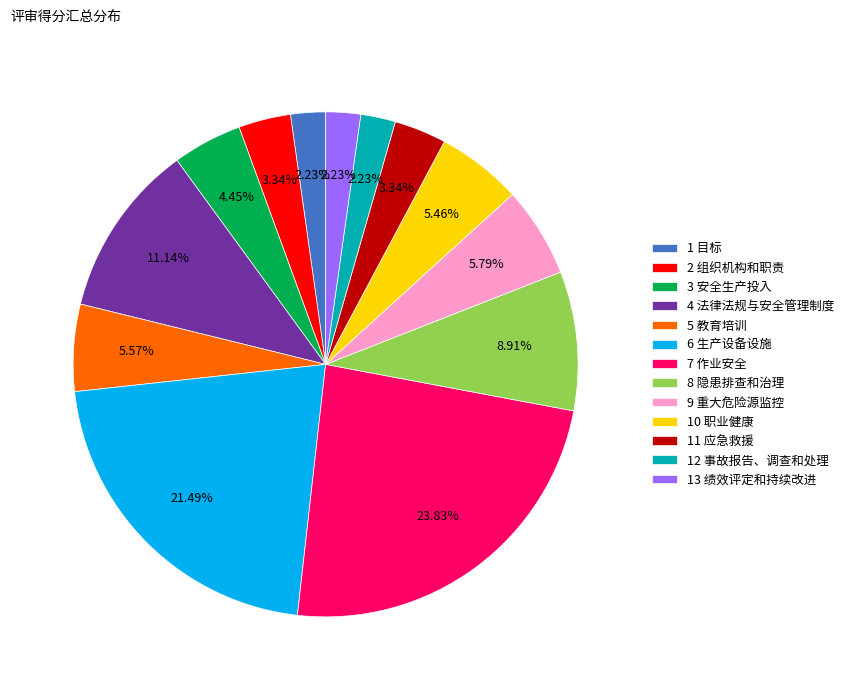

Combined, do 6 生产设备设施 and 10 职业健康 account for over 50%?

No